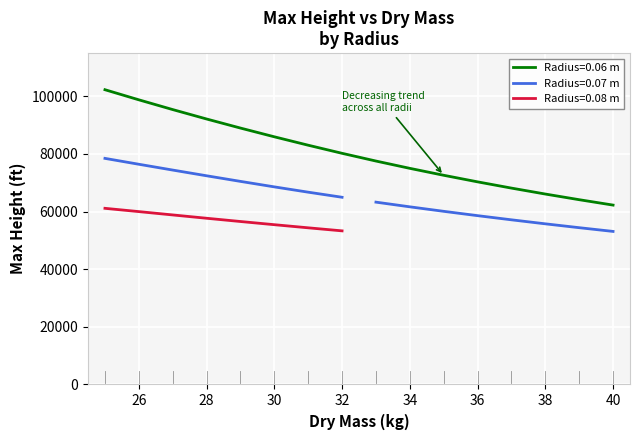

At which label does Radius=0.06 reach its peak?

25